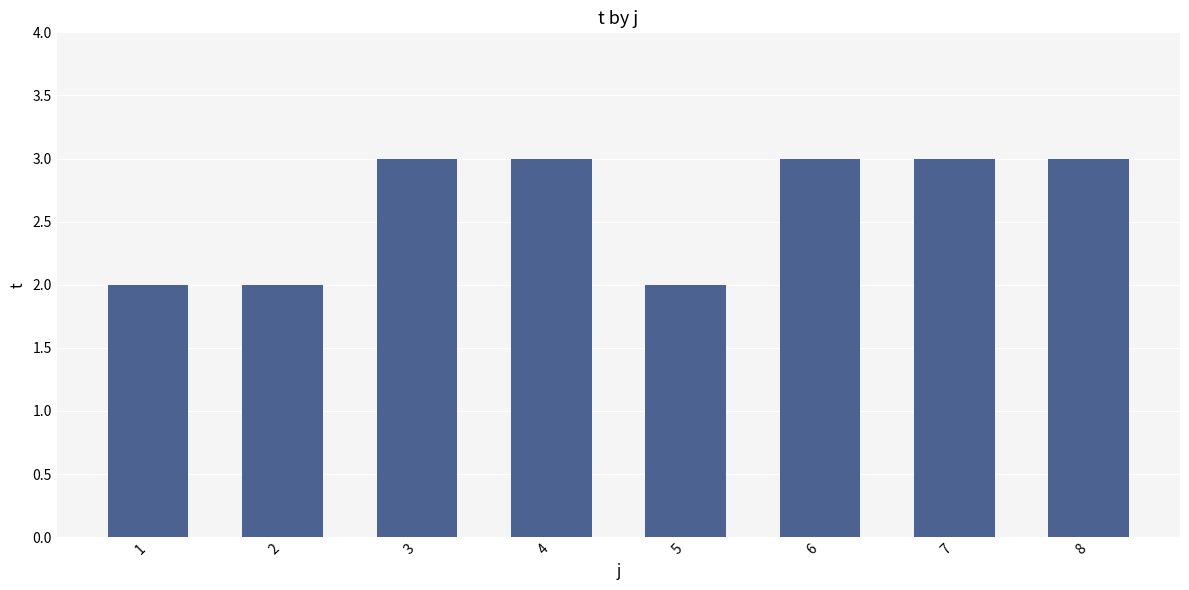

What is the difference between the second highest and minimum values?

1